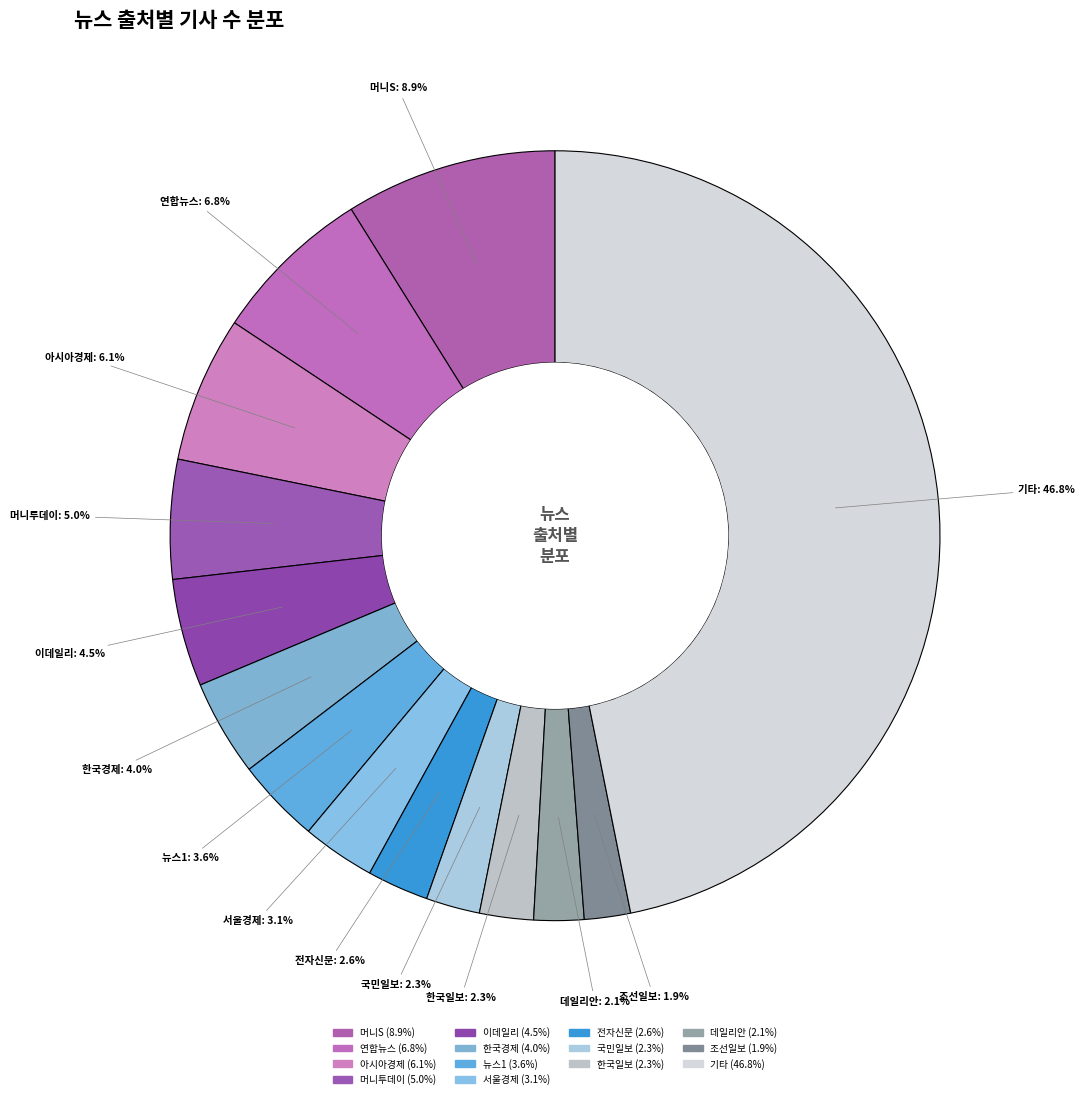

How many slices are in this pie chart?

14